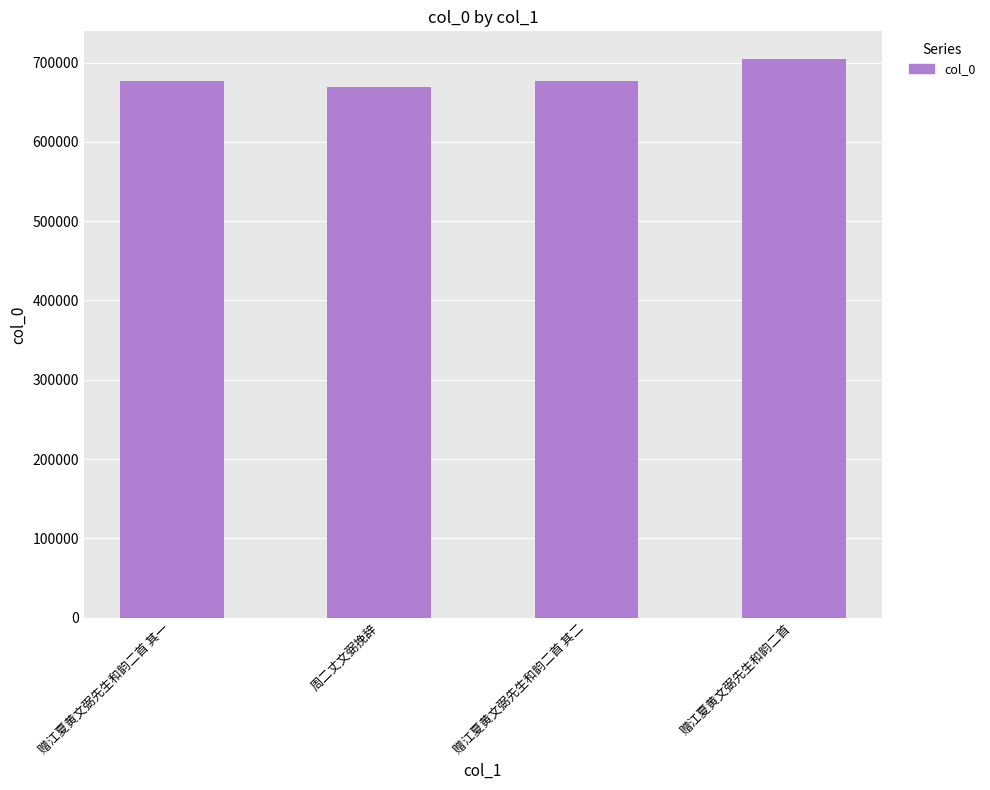

What is the ratio of the value at 赠江夏黄文弼先生和韵二首 to the value at 赠江夏黄文弼先生和韵二首 其二?

1.0